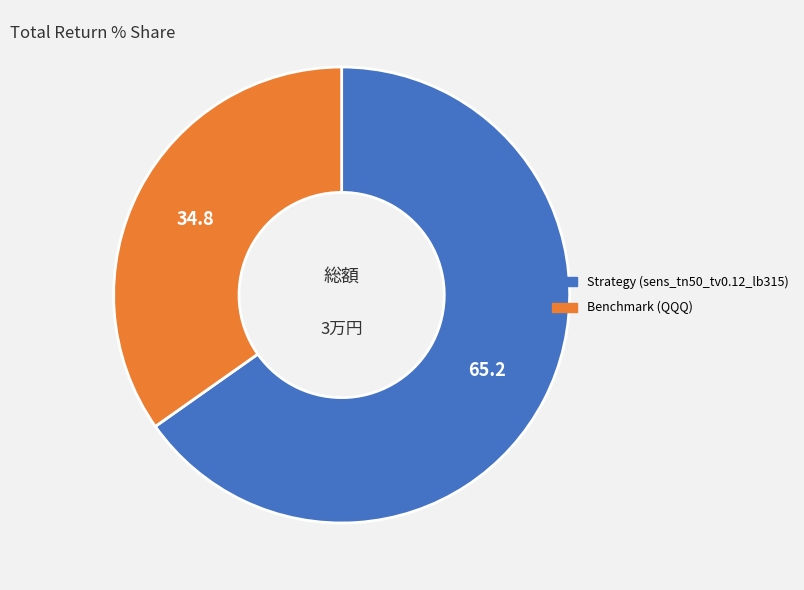

How many slices are in this pie chart?

2